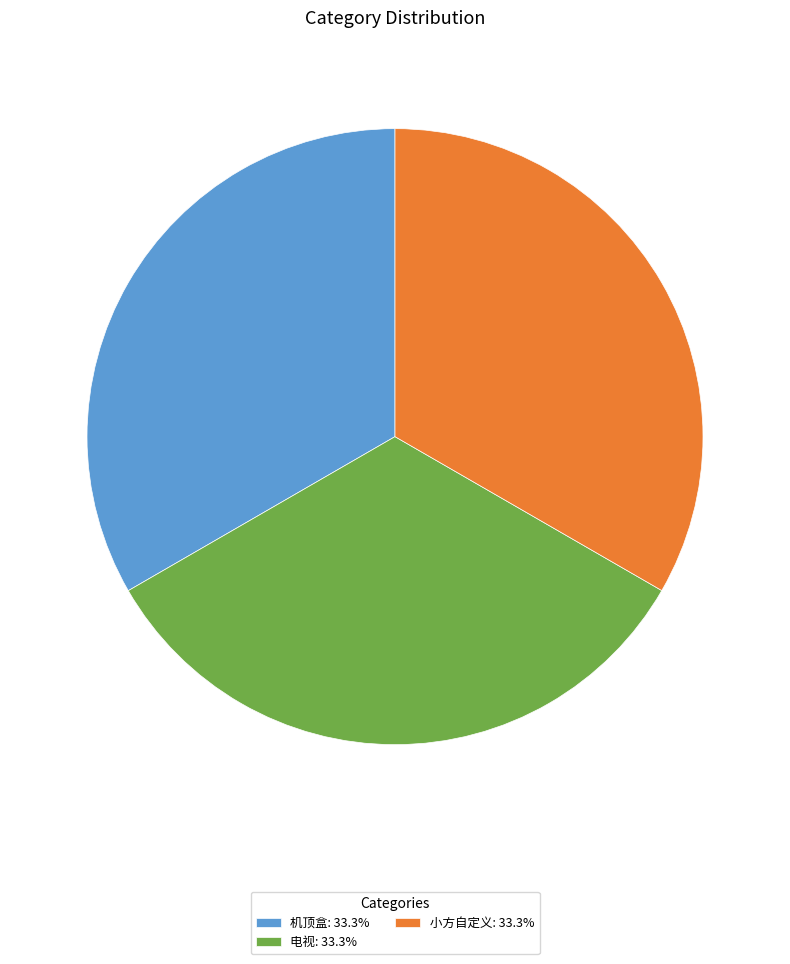

Approximately how many times larger is the value at 机顶盒: 33.3% compared to 小方自定义: 33.3%?

1.0